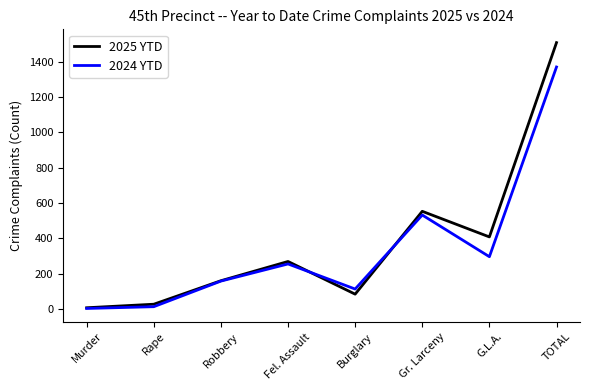

At which category is the sum across all series the highest?

TOTAL